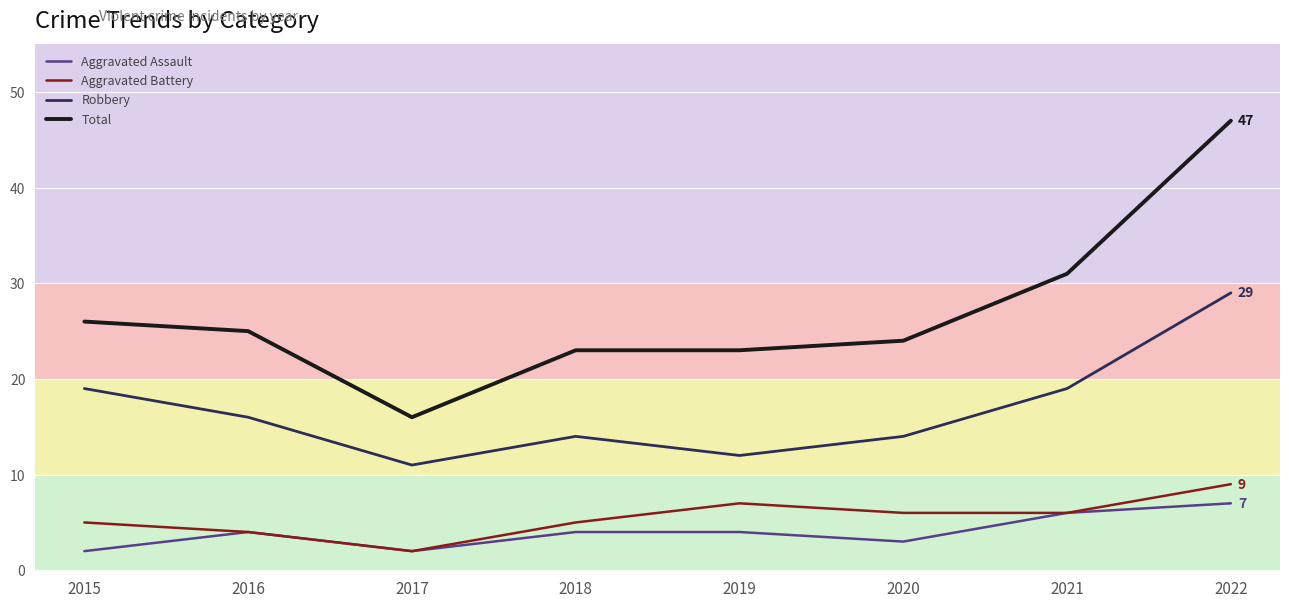

True or false: Aggravated Battery has more than 1 points higher than both neighbors.

False